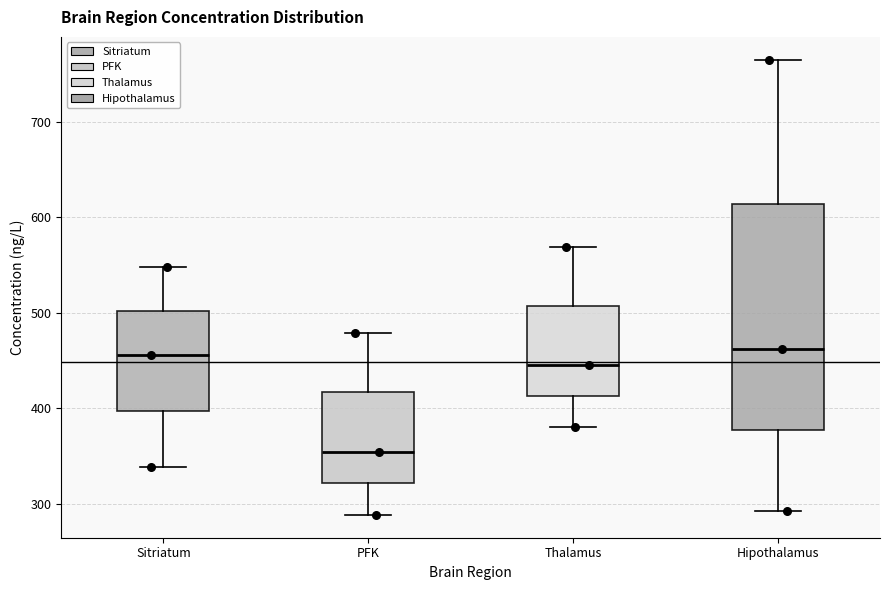

Reading left to right, read every box against the y-axis: the position of its median line, the range the box covers, and the ends of its whiskers. The values are not printed on the chart, so give them approximately, as read against the axis.

Sitriatum: median 460, box 400 to 500, whiskers 340 to 550
PFK: median 350, box 320 to 420, whiskers 290 to 480
Thalamus: median 450, box 410 to 510, whiskers 380 to 570
Hipothalamus: median 460, box 380 to 610, whiskers 290 to 760